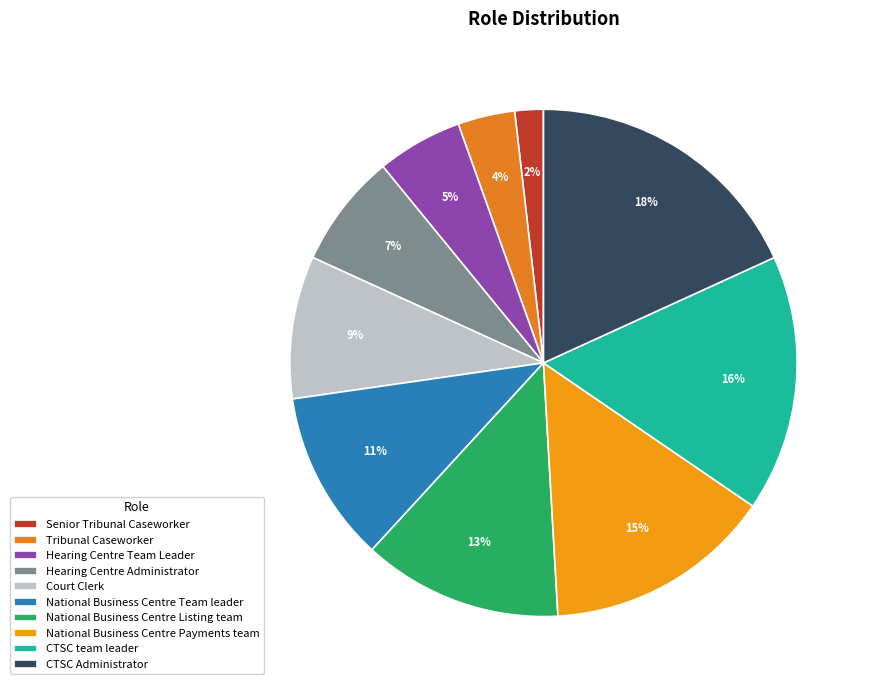

How many slices are in this pie chart?

10